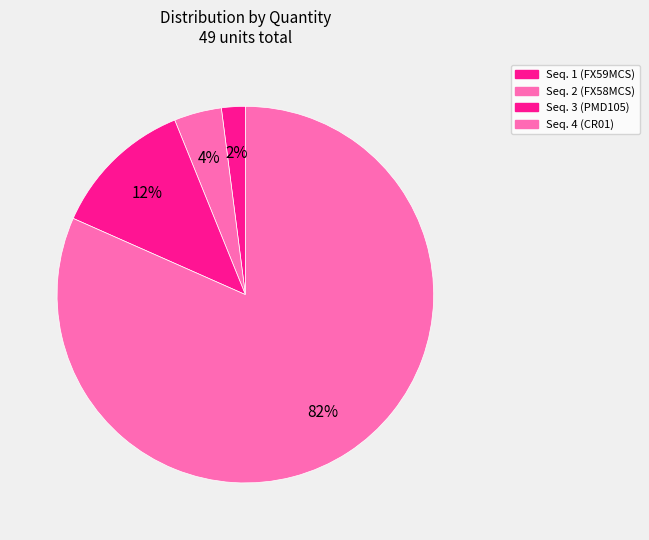

How many slices are in this pie chart?

4